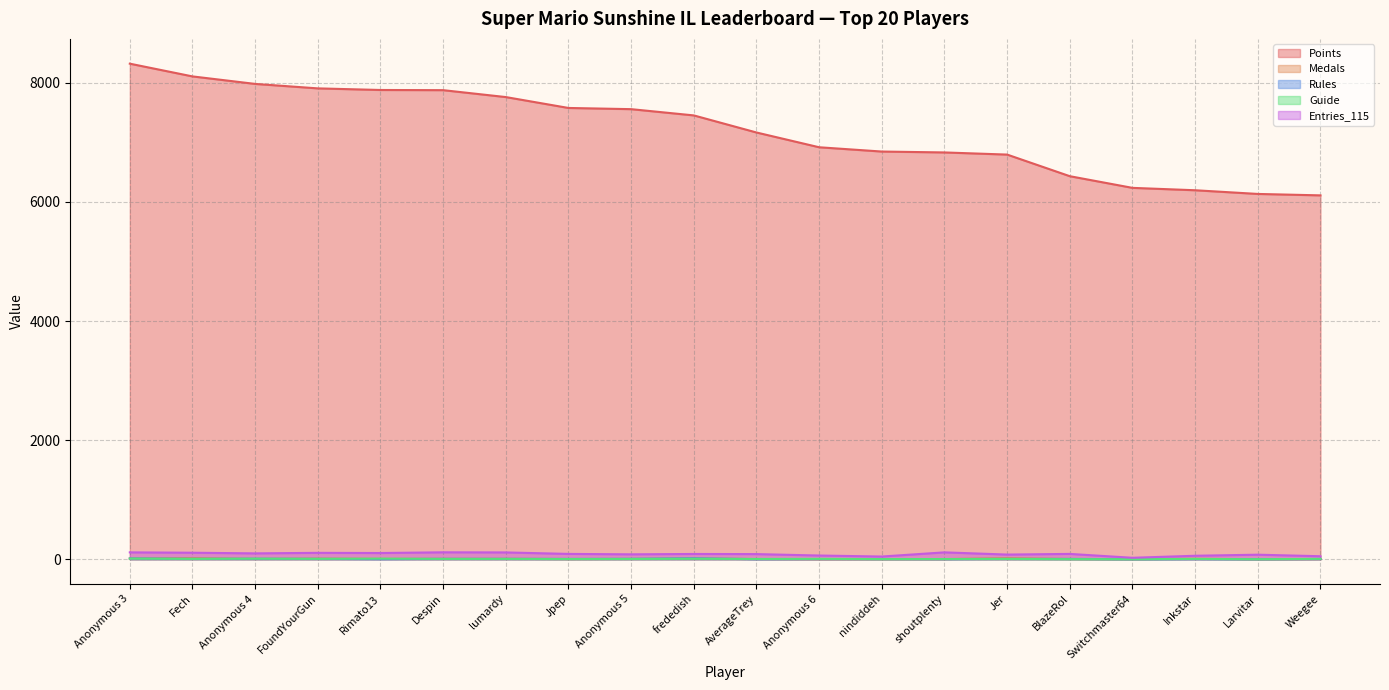

True or false: Medals and Guide intersect in this chart.

True